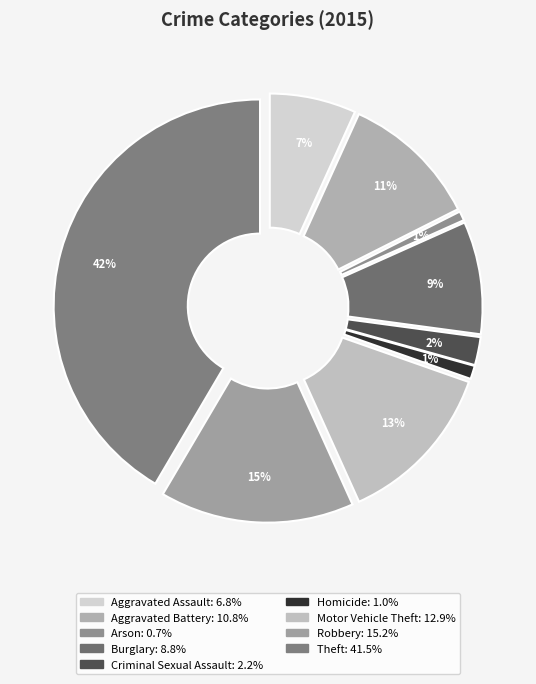

True or false: Aggravated Battery accounts for 11% of the total.

True